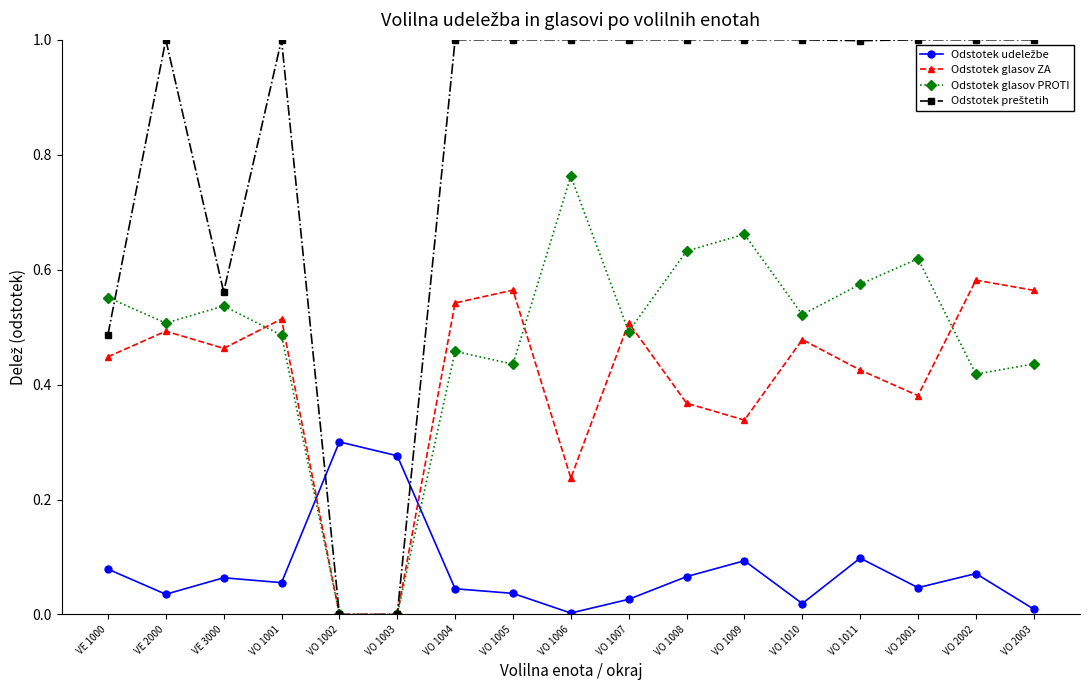

True or false: Odstotek glasov ZA has more than 2 points higher than both neighbors.

True